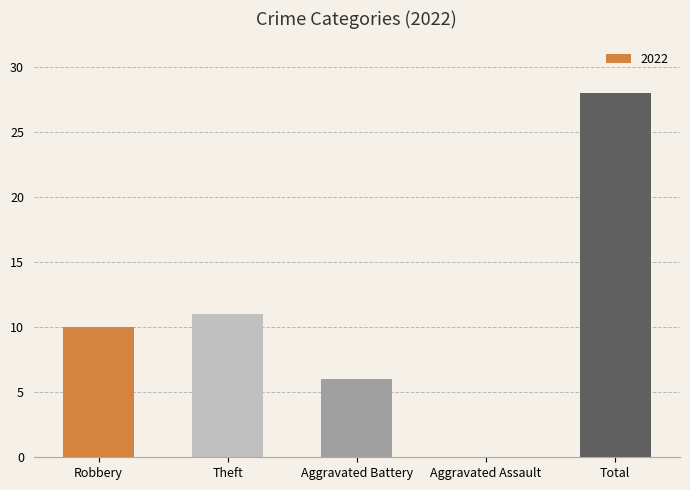

The chart shows a value of 10 at Aggravated Battery. True or false?

False